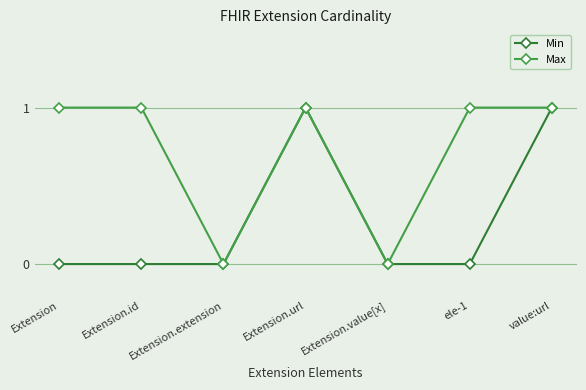

The Max series shows 0 at Extension.extension. True or false?

True